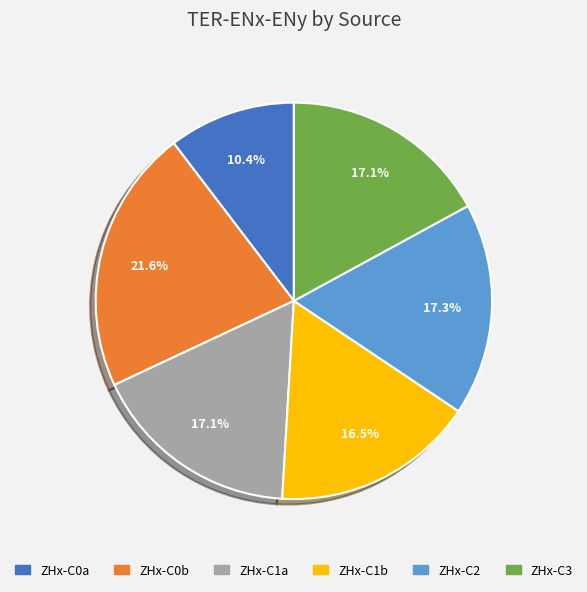

How many segments does this pie chart have?

6